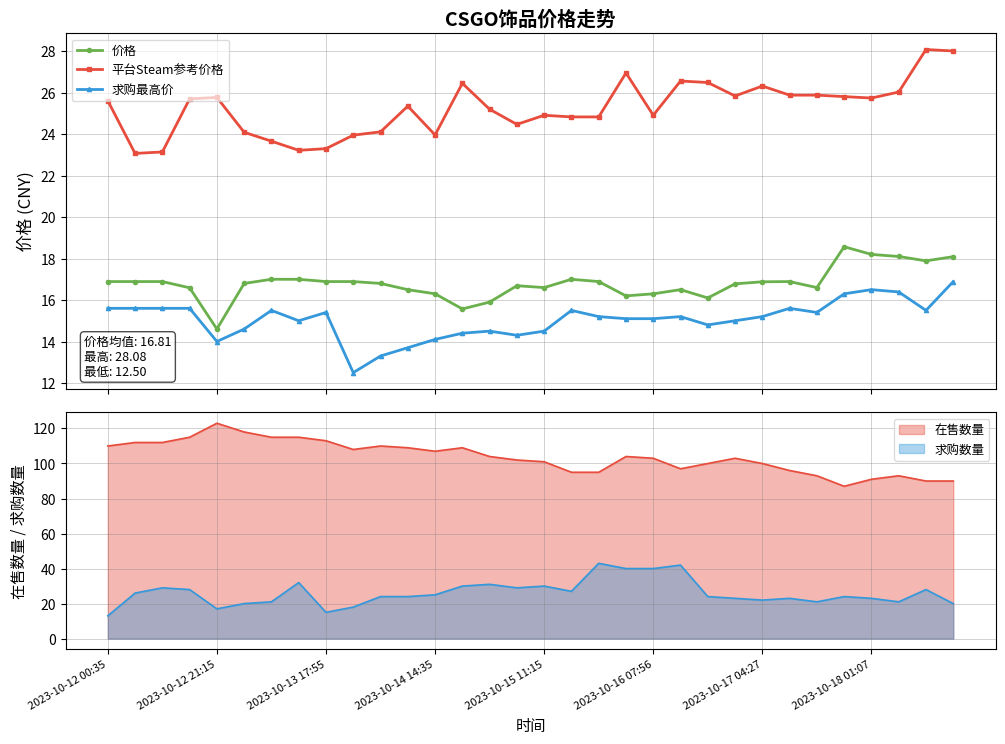

What is the value of the 求购最高价 point at the 2nd from the left?

15.6